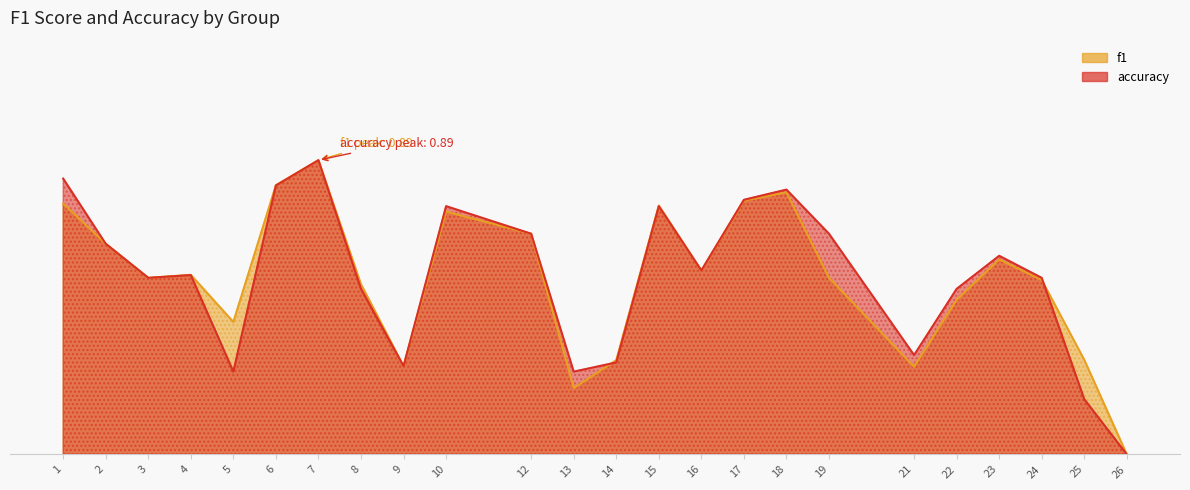

True or false: f1 has more than 0 points higher than both neighbors.

True